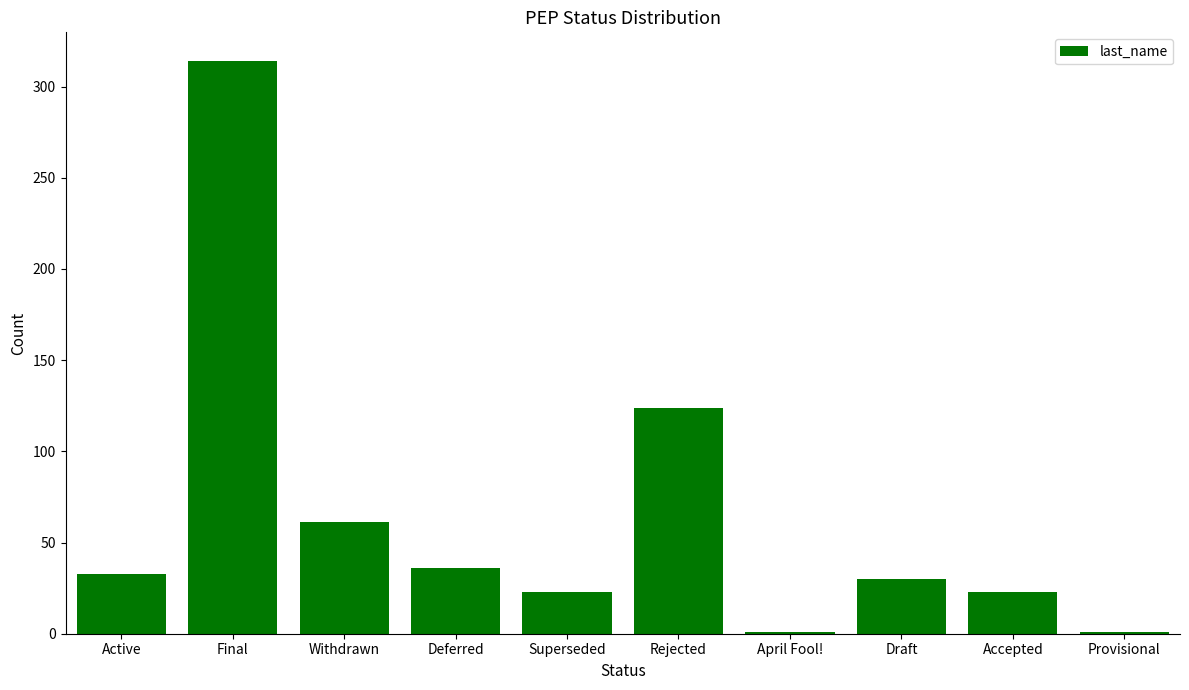

The chart shows a value of 13 at Superseded. True or false?

False